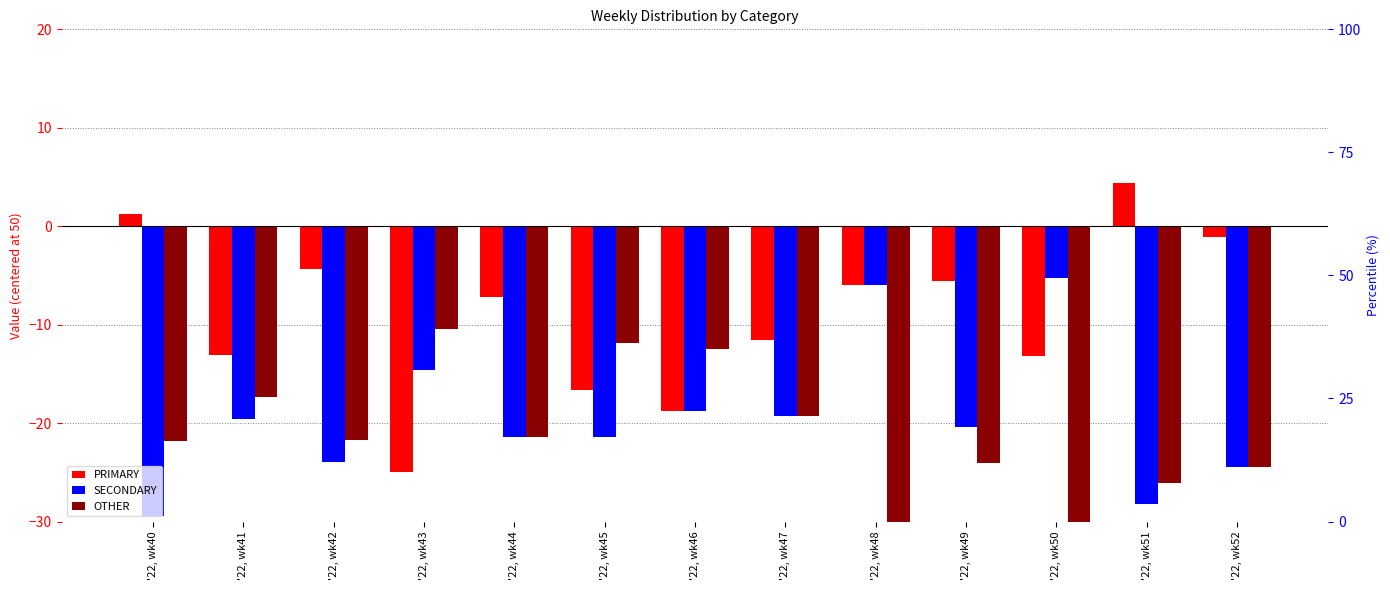

At which category is the sum across all series the highest?

'22, wk42